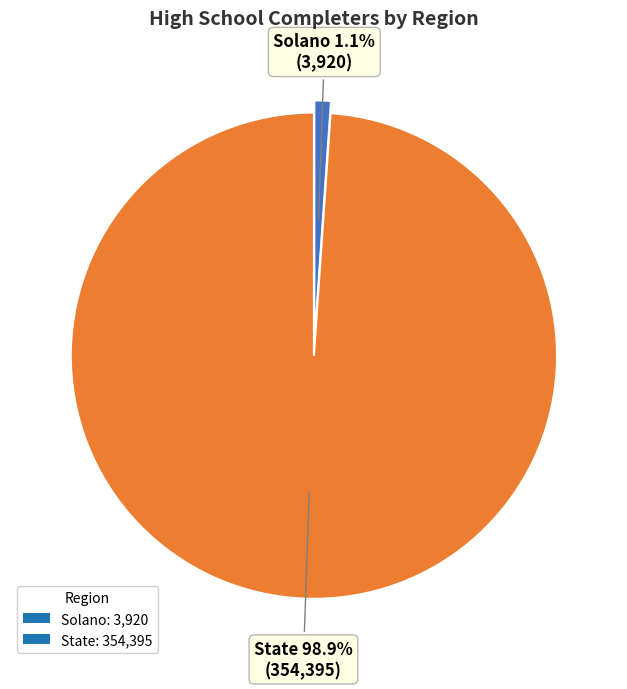

How many slices are in this pie chart?

2